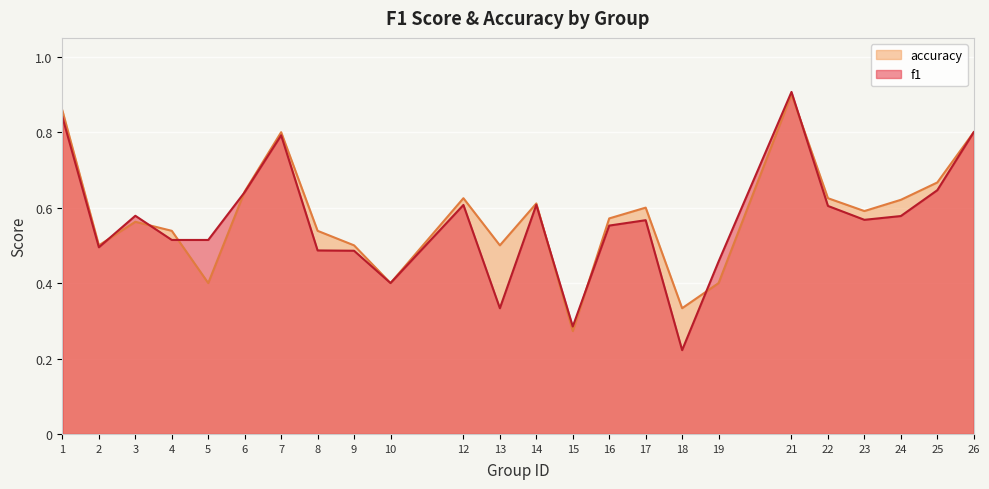

What is the average value of the f1 series?

0.6